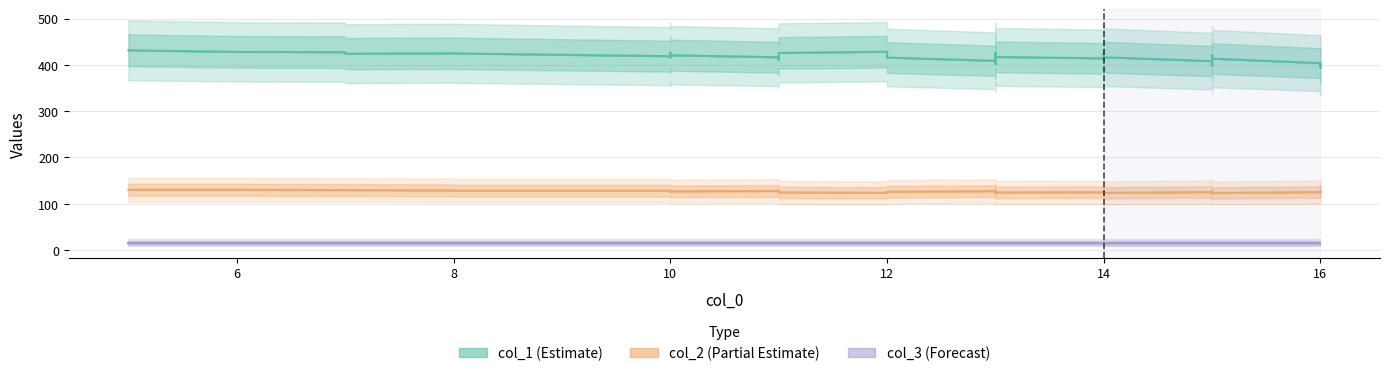

Reading left to right, list all the values displayed in this chart.

col_1: 5=433	6=428	7=423	7=431	8=418	8=426	9=430	10=409	10=417	10=421	10=425	10=433	11=404	11=412	11=416	11=420	11=433	12=424	12=428	13=395	13=403	13=407	13=411	13=419	13=428	13=432	14=391	14=419	14=423	14=432	15=394	15=398	15=402	15=410	15=414	15=423	15=427	16=390	16=394	16=398
col_2: 5=130	6=130	7=130	7=128	8=130	8=128	9=126	10=130	10=128	10=127	10=126	10=124	11=130	11=128	11=127	11=126	11=123	12=124	12=123	13=130	13=128	13=127	13=126	13=124	13=122	13=121	14=130	14=123	14=122	14=120	15=128	15=127	15=126	15=124	15=123	15=121	15=120	16=128	16=127	16=126
col_3: 5=15	6=15	7=15	7=15	8=15	8=15	9=15	10=15	10=15	10=15	10=15	10=15	11=15	11=15	11=15	11=15	11=15	12=15	12=15	13=15	13=15	13=15	13=15	13=15	13=15	13=15	14=15	14=15	14=15	14=15	15=15	15=15	15=15	15=15	15=15	15=15	15=15	16=15	16=15	16=15